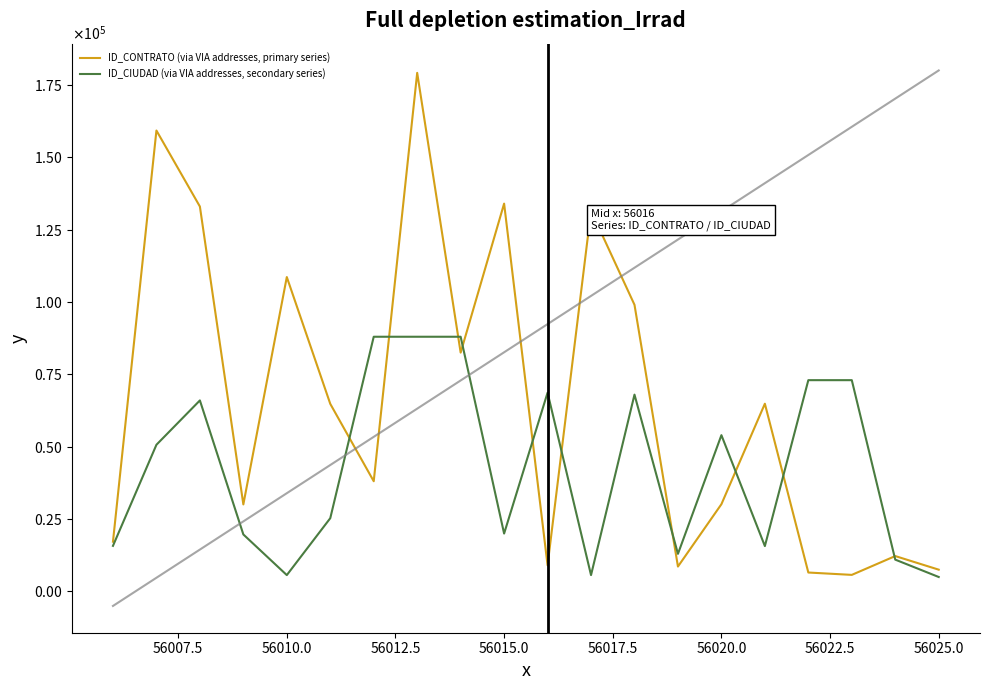

What is the average value of the ID_CIUDAD (via VIA addresses, secondary series) series?

42708